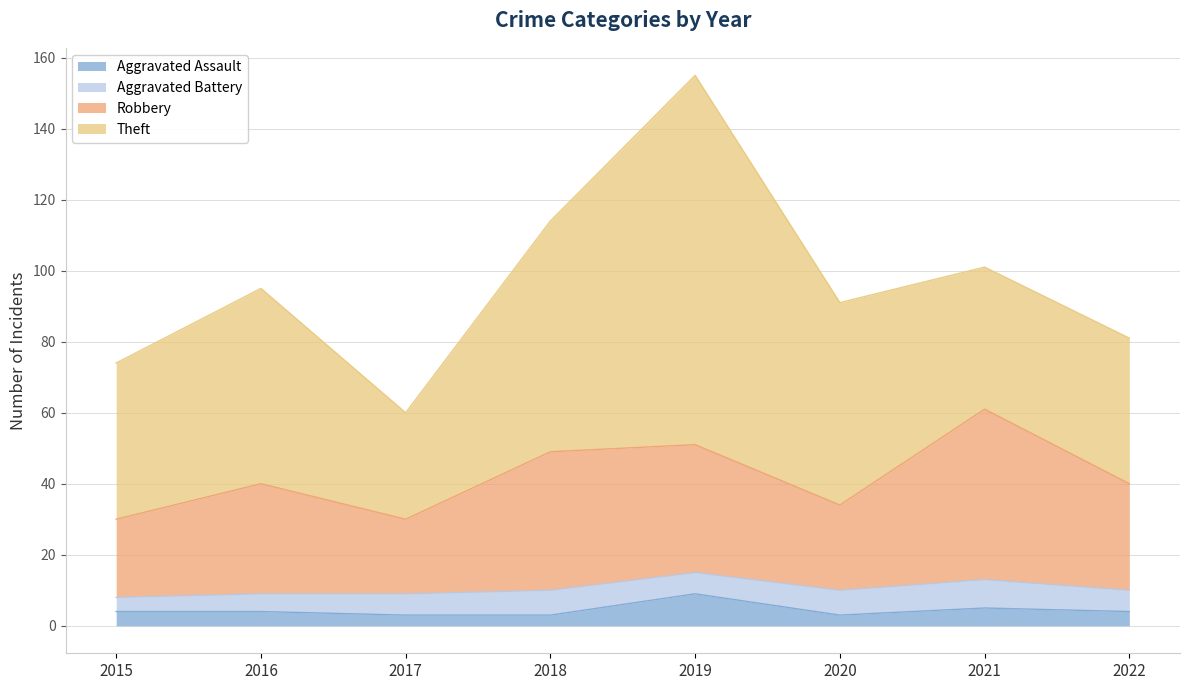

What is the value of the Robbery point at the 4th from the left?

49